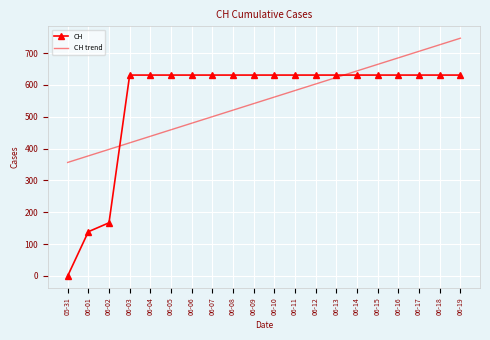

True or false: CH trend has more than 0 interior local peaks.

False